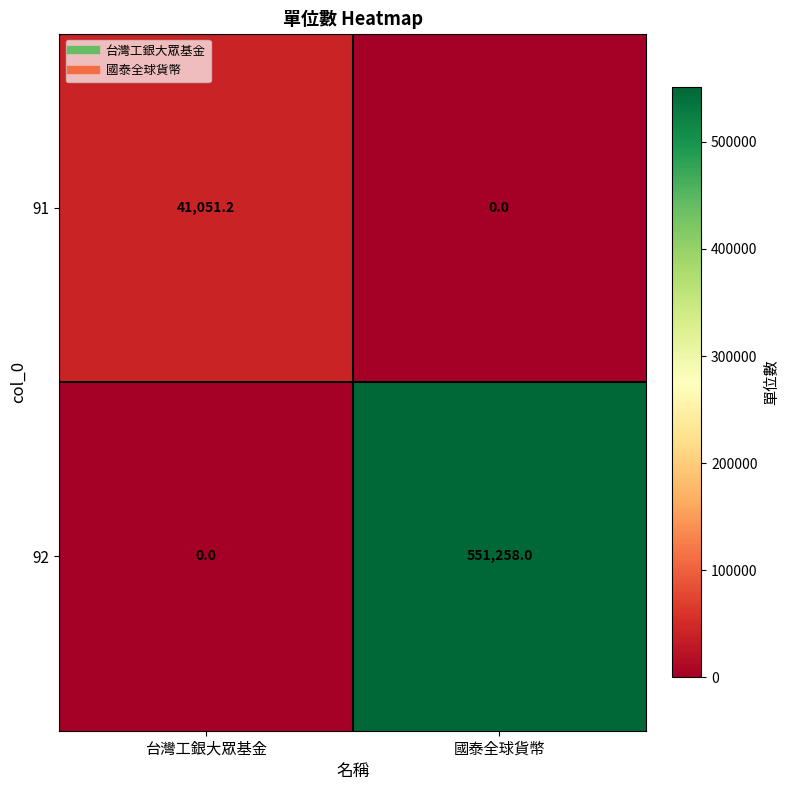

List the series in order of their overall mean, highest first.

92, 91